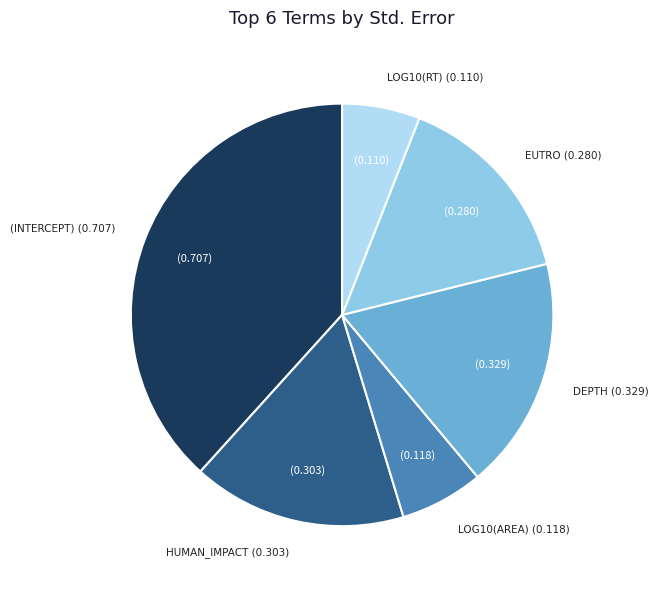

Is there a majority slice in this chart?

No